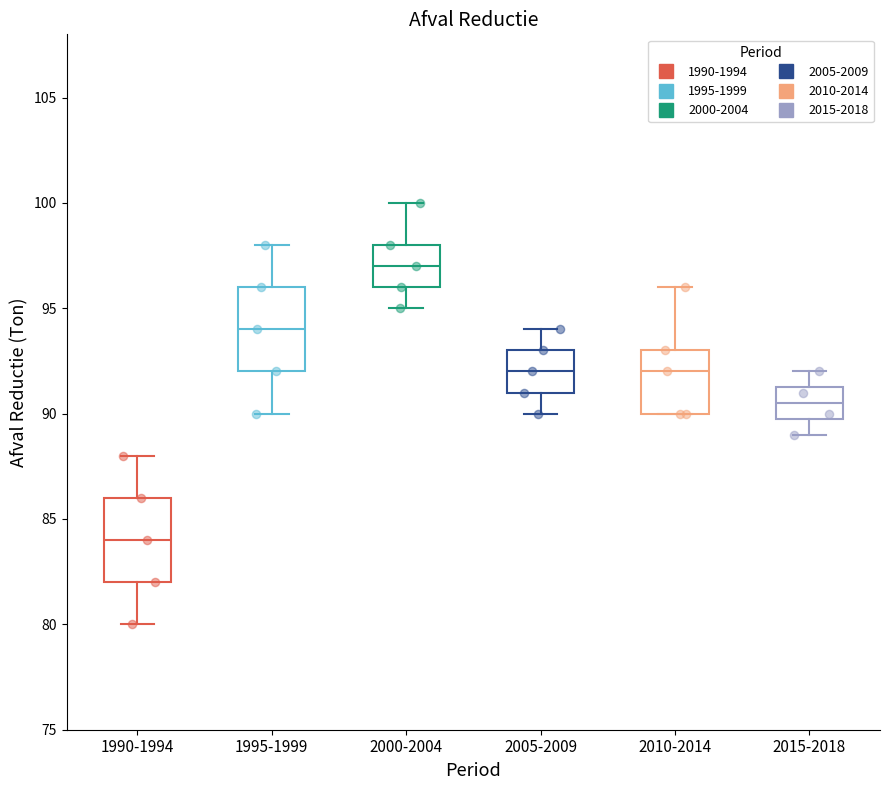

Where does the upper whisker of the box for 2005-2009 end on the y-axis? The values are not printed on the chart, so give them approximately, as read against the axis.

94.0